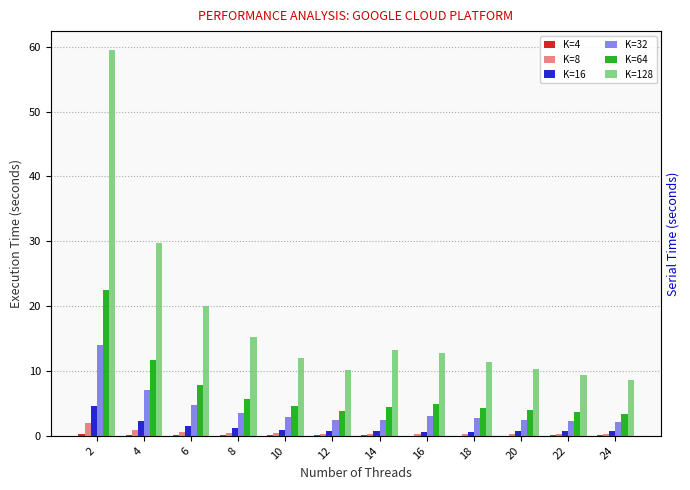

What value does the K=64 series have at 16?

4.9